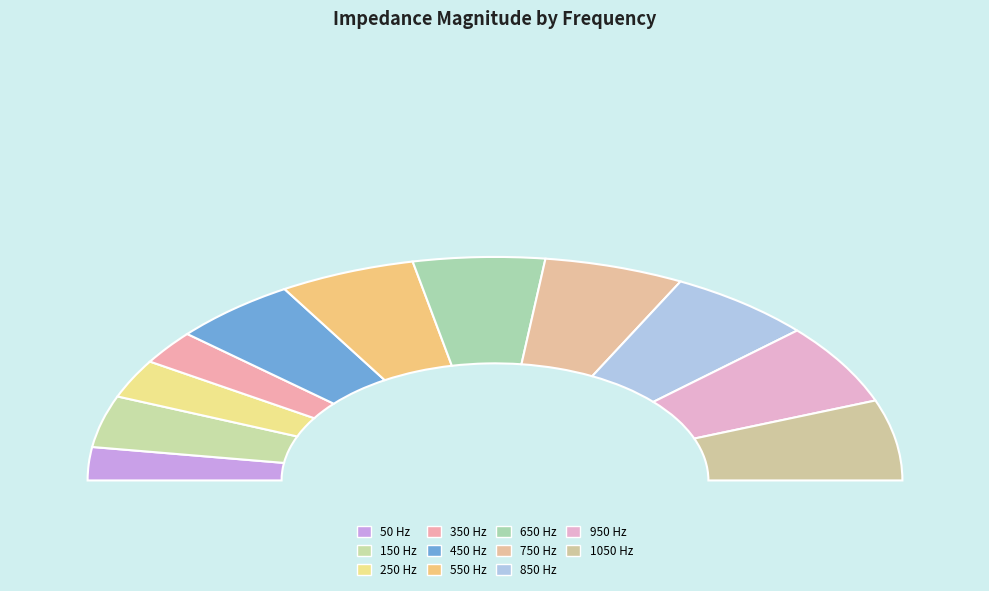

To the nearest percent, what is the average slice percentage?

9%